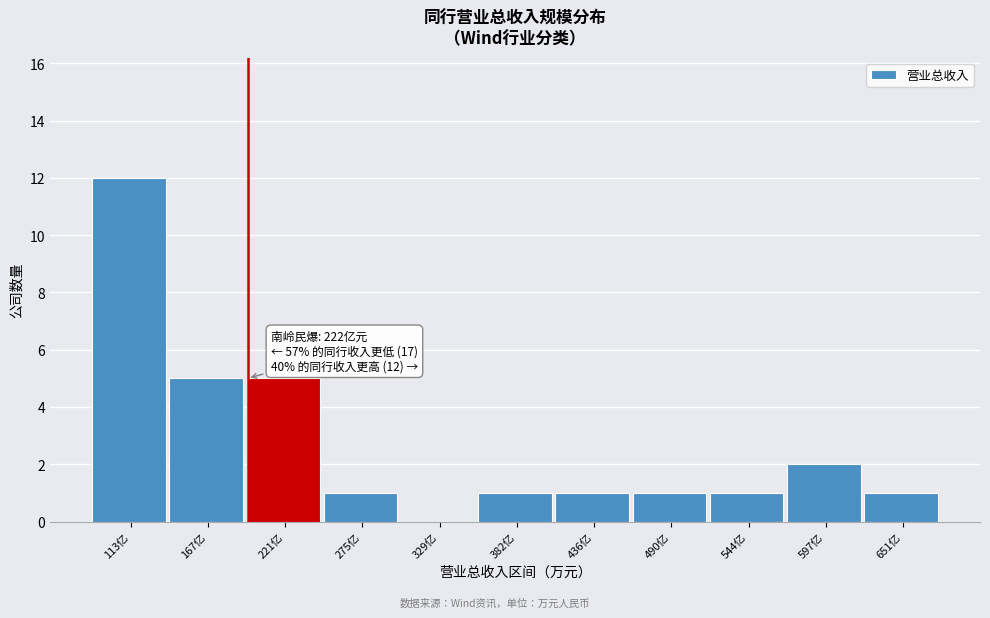

Reading right to left, extract all data points from this chart.

651亿=1	597亿=2	544亿=1	490亿=1	436亿=1	382亿=1	329亿=0	275亿=1	221亿=5	167亿=5	113亿=12